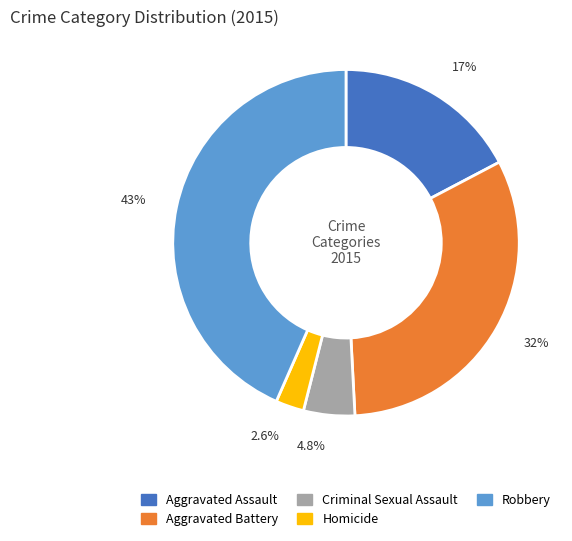

Combined, do Robbery and Aggravated Battery account for over 50%?

Yes